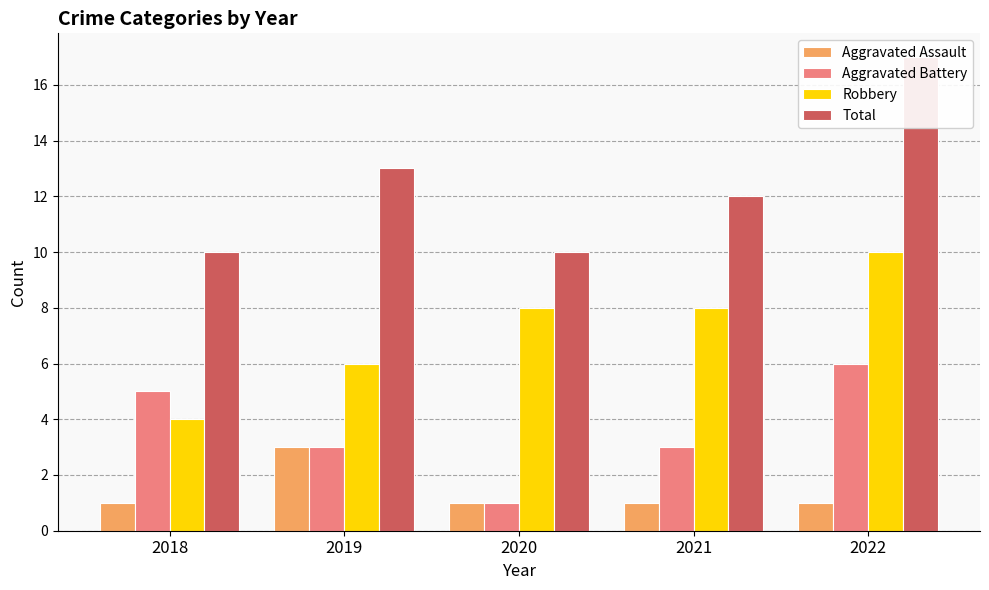

True or false: Aggravated Battery has a value of 6 at 2022.

True